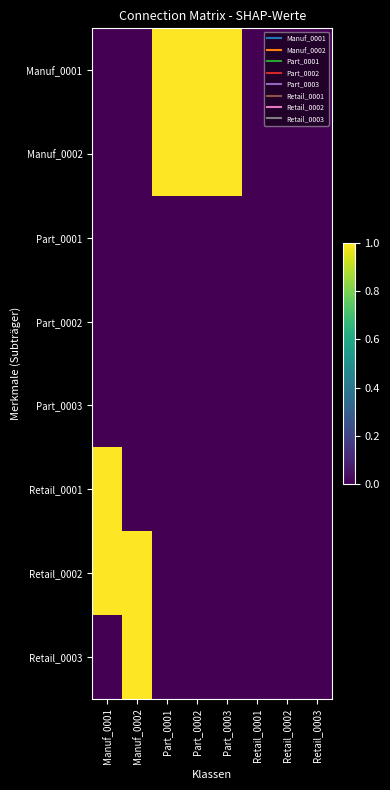

Which series changed the most between Part_0001 and Retail_0001?

Manuf_0001